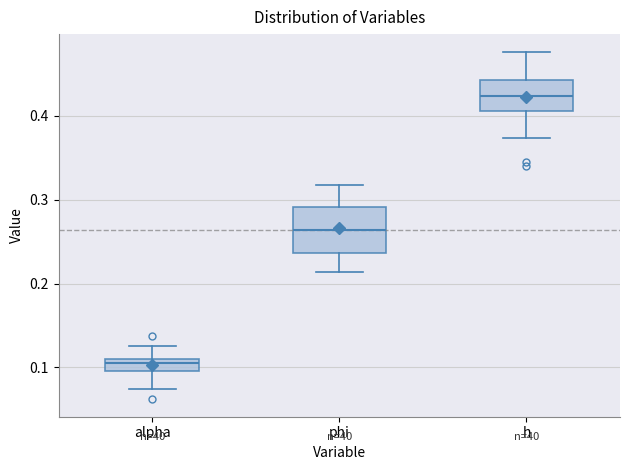

Comparing the boxes themselves (not the whiskers), which one is the tallest?

phi